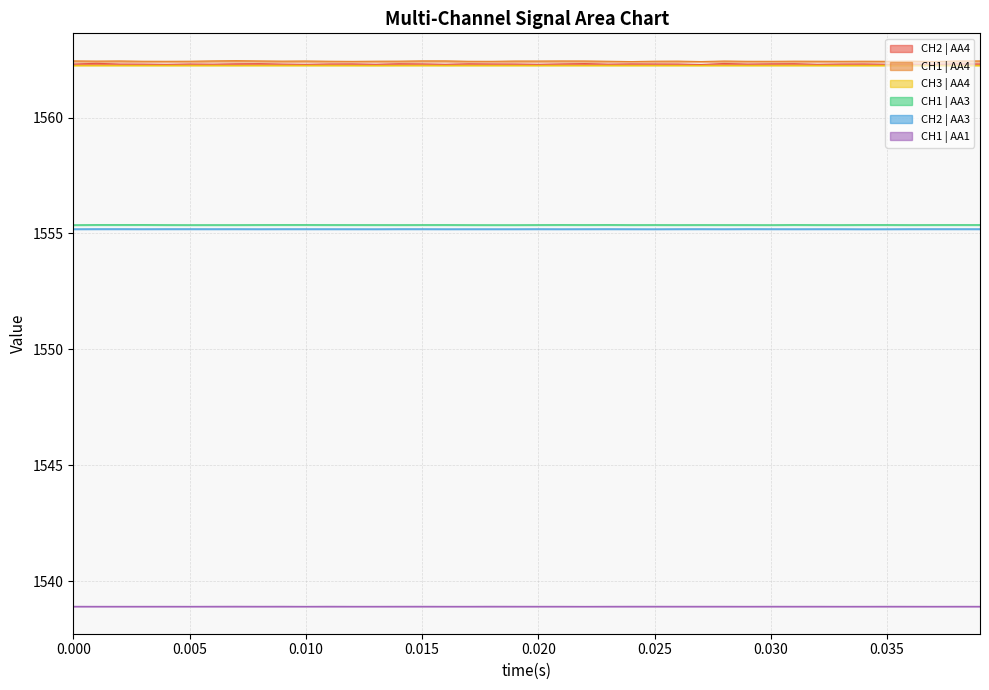

How many interior local valleys does the CH2 | AA4 series have?

12